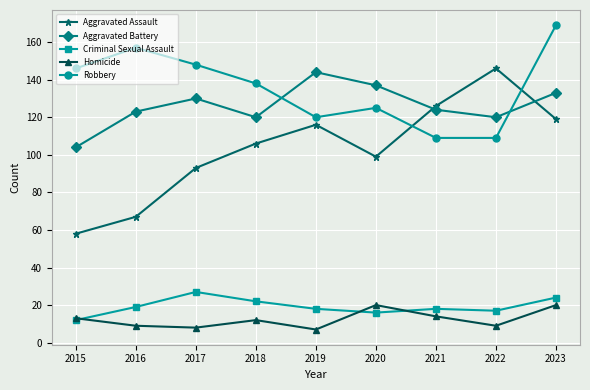

At which category is the sum across all series the highest?

2023